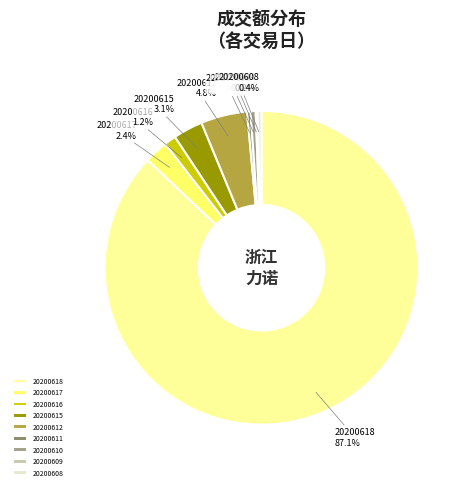

To the nearest percent, what portion does 20200618 represent?

87%